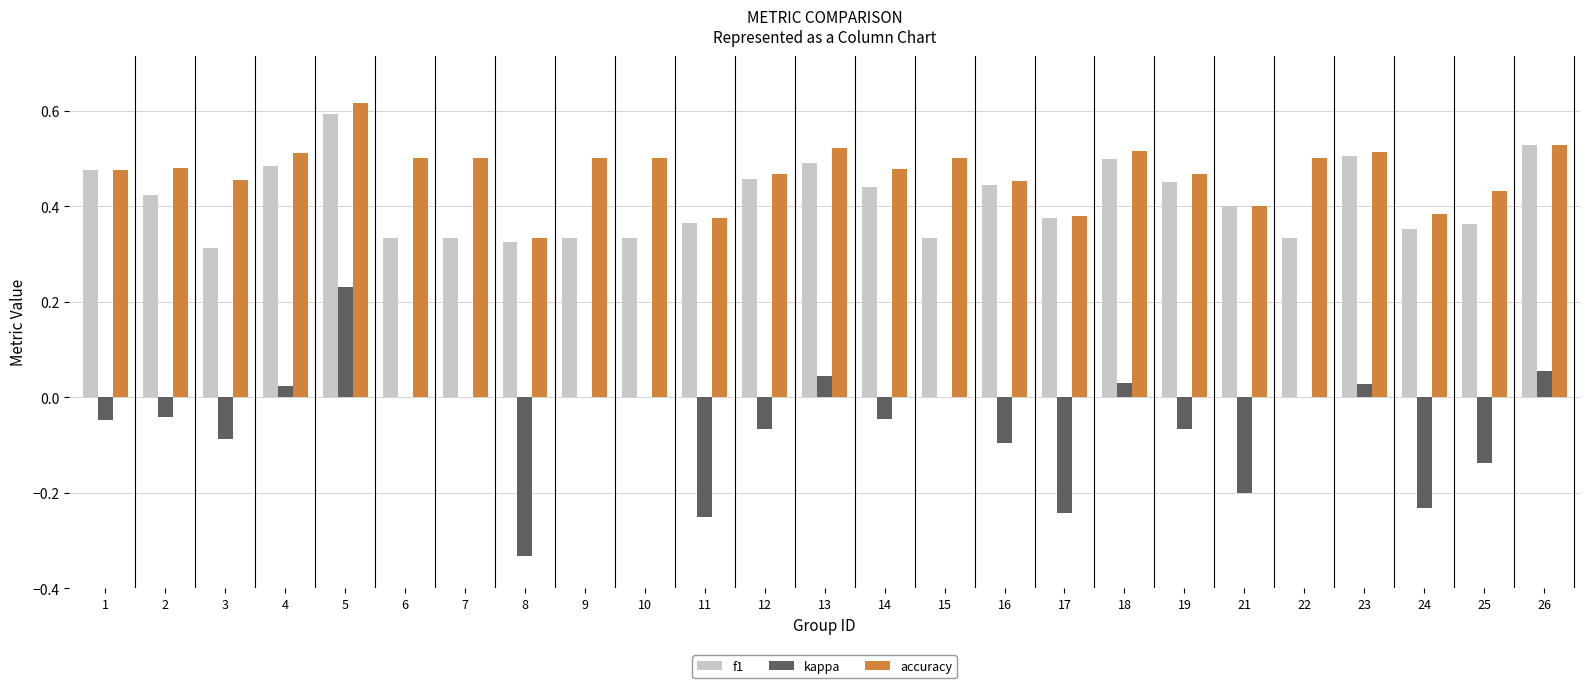

Which series changed the most between 7 and 21?

kappa